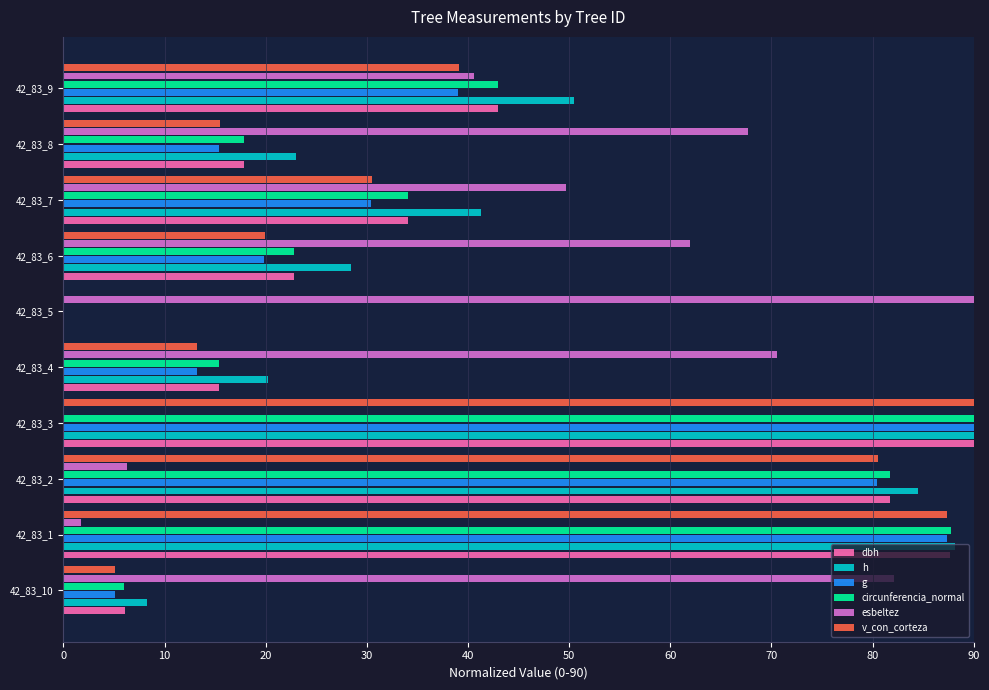

The value of h at 42_83_4 is 20.2. True or false?

True